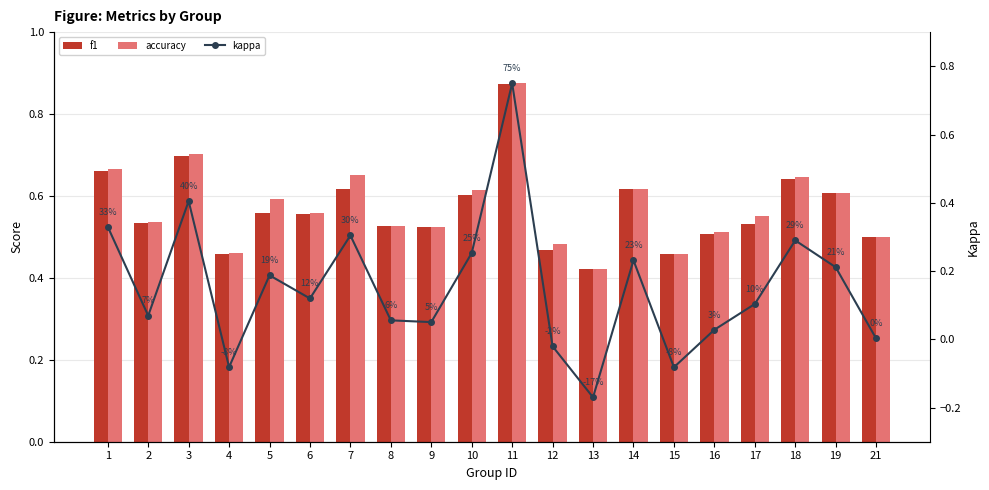

What is the minimum value shown in the chart?

-0.2